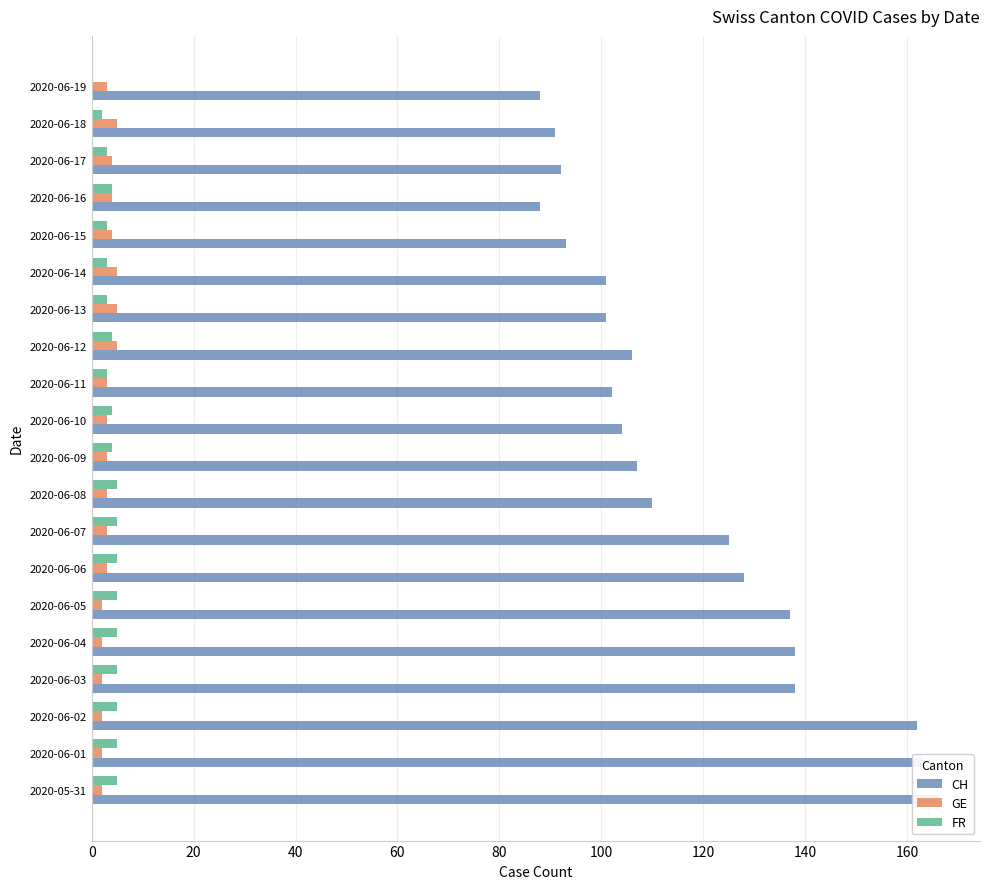

How many bars are there in each group?

3